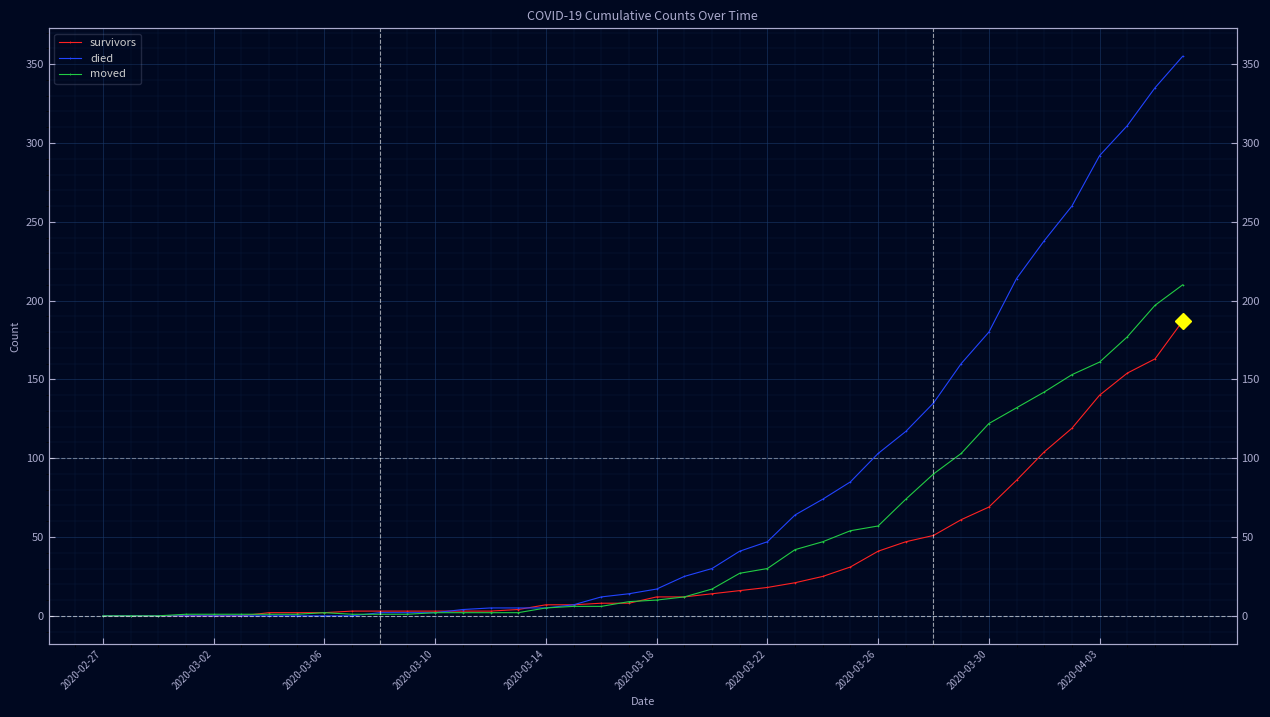

Which series has the largest range (max minus min)?

died